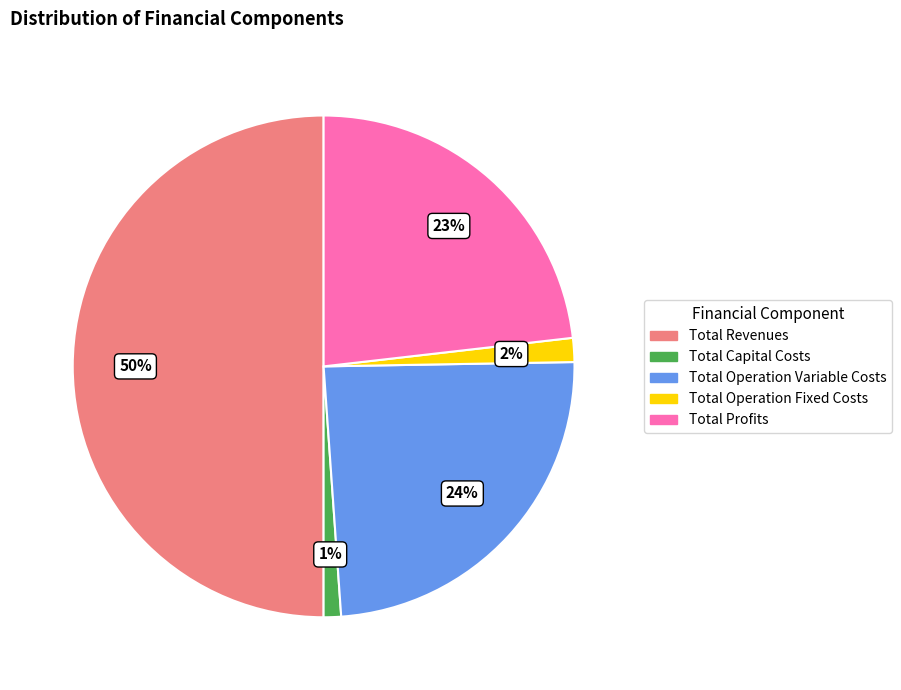

Count the number of slices in the pie.

5